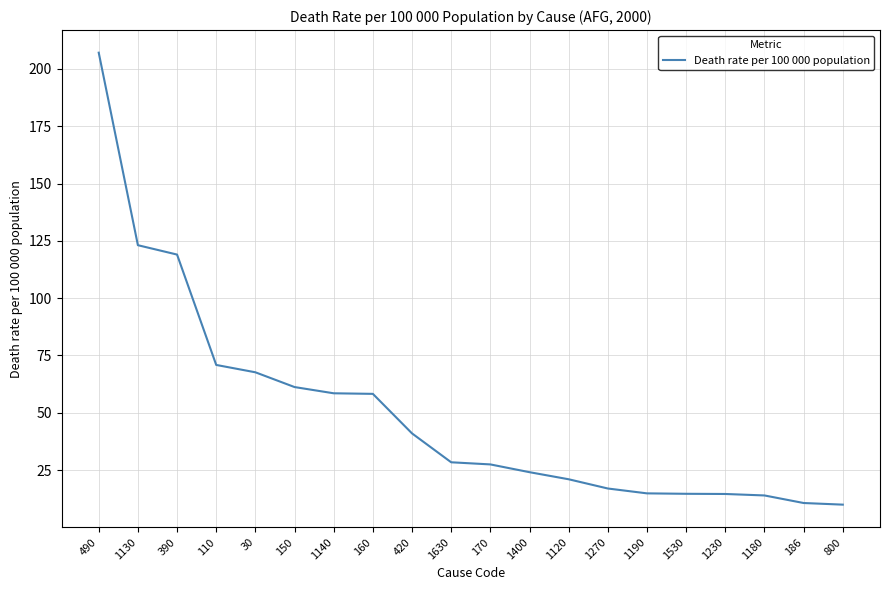

What is the maximum value shown in the chart?

207.1